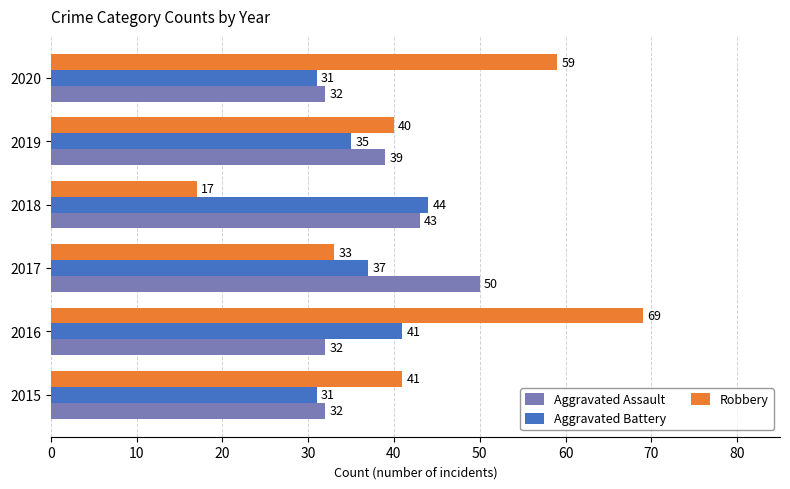

What is the total value across all series at 2018?

104